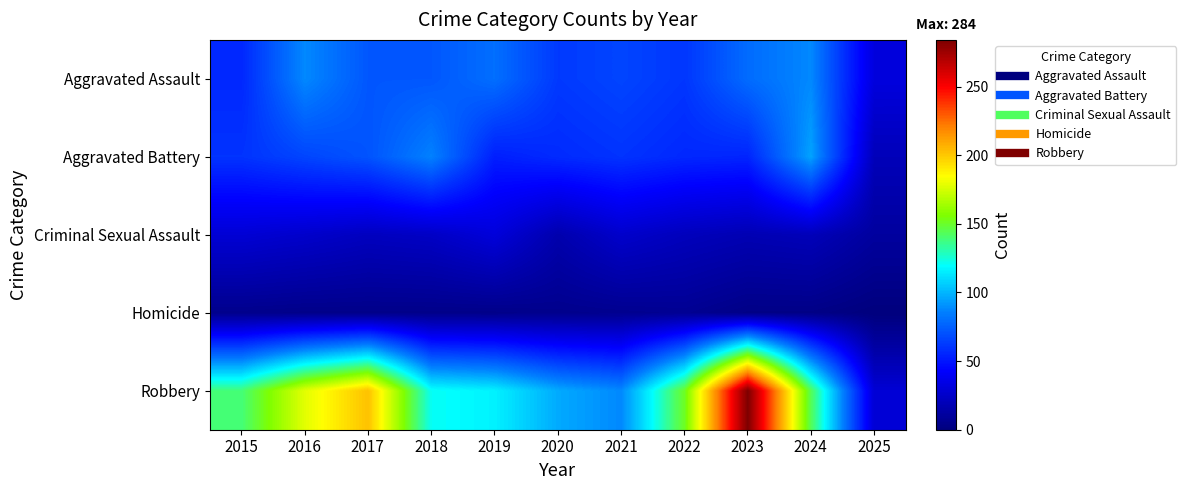

Which has a higher value, 2019 or 2021?

2019